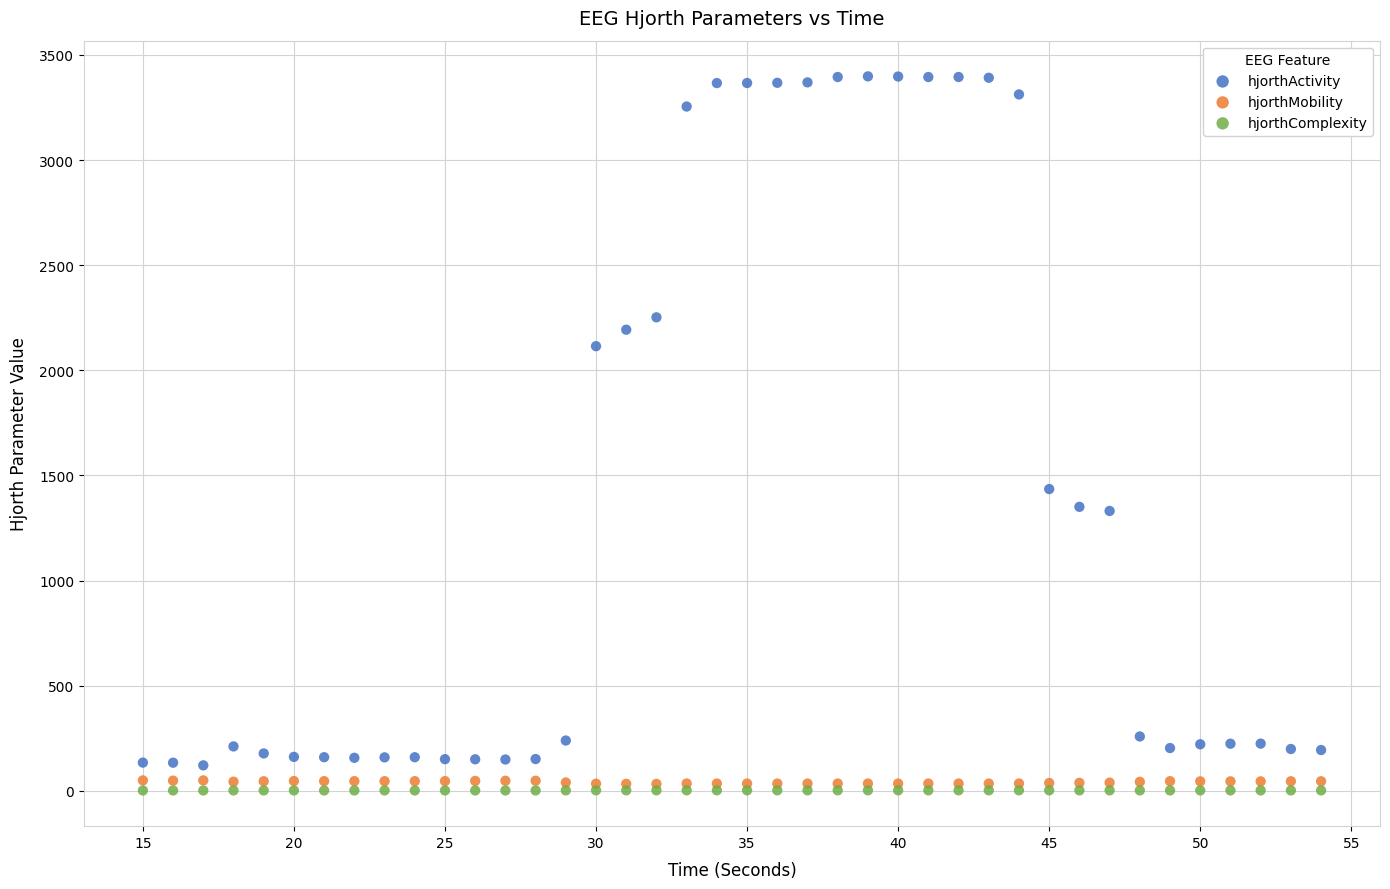

Which series reaches the minimum Y coordinate?

hjorthComplexity